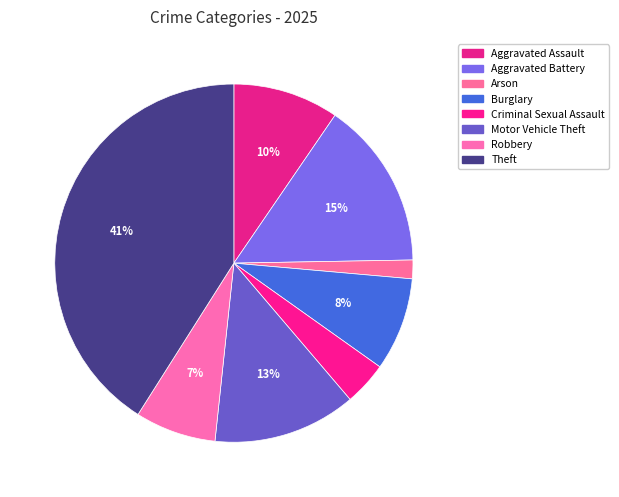

Combined, what portion of the pie is Burglary and Motor Vehicle Theft?

21.3%